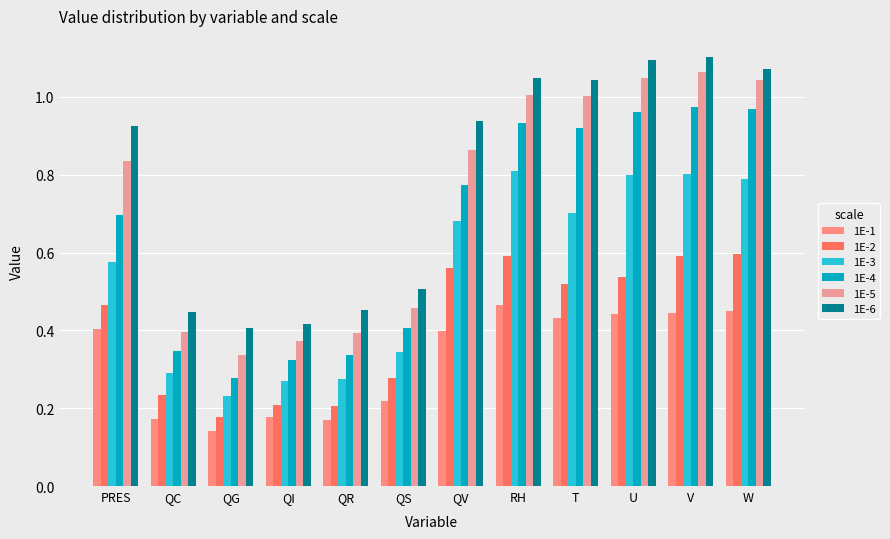

What is the total value across all series at W?

4.9